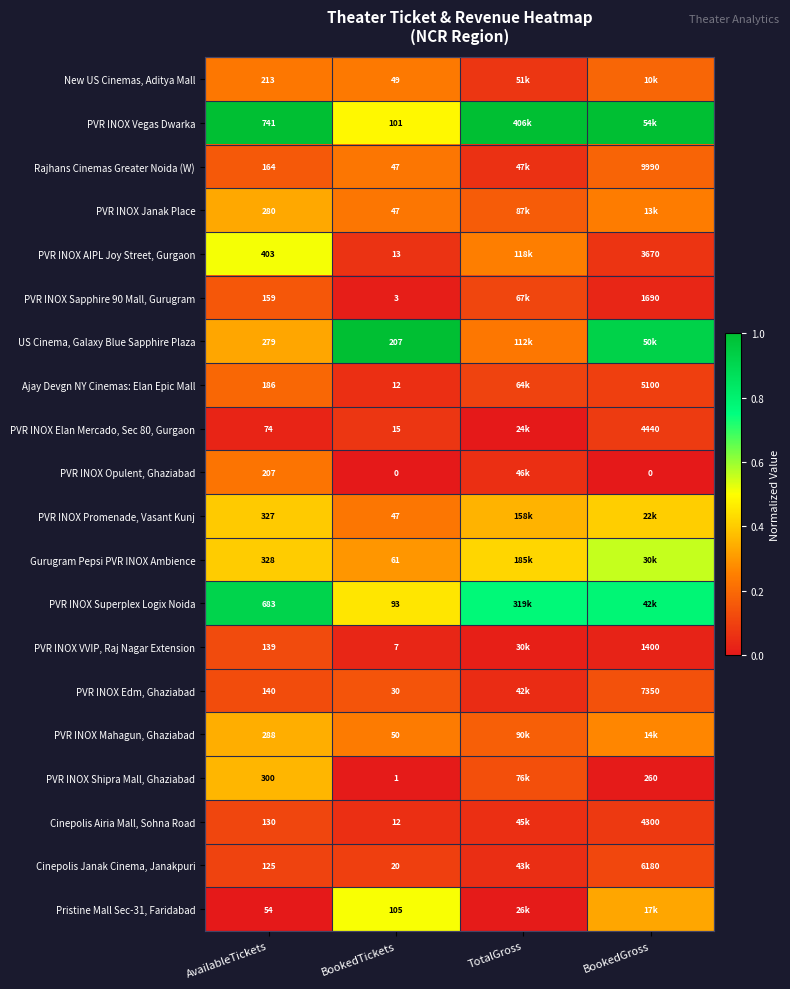

Is the value of PVR INOX Elan Mercado, Sec 80, Gurgaon at BookedTickets greater than the value of New US Cinemas, Aditya Mall at AvailableTickets?

No